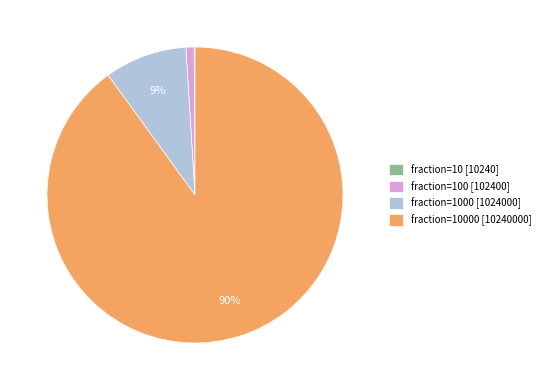

Which has a higher value, fraction=1000 [1024000] or fraction=100 [102400]?

fraction=1000 [1024000]